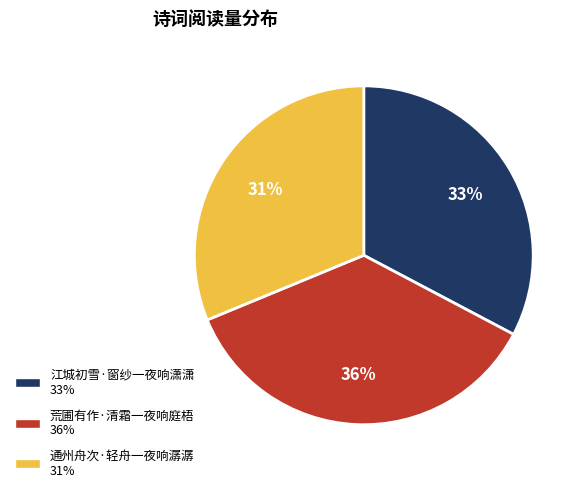

What is the smallest slice in the pie chart?

通州舟次·轻舟一夜响潺潺